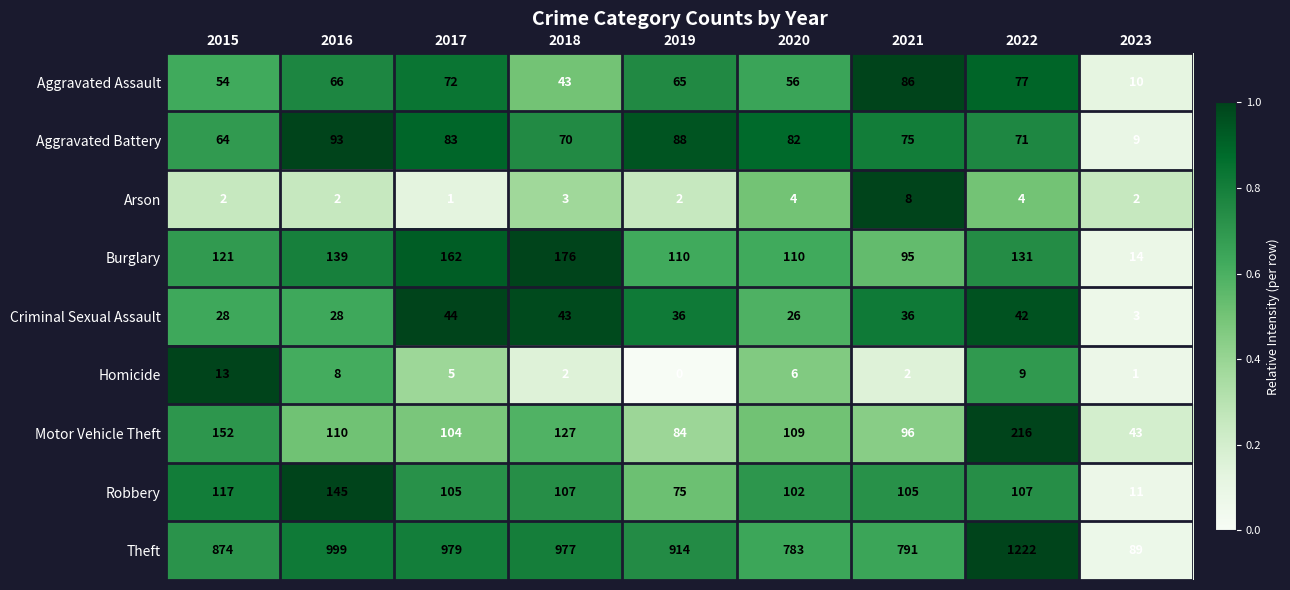

Which category has the highest value across all series?

2022